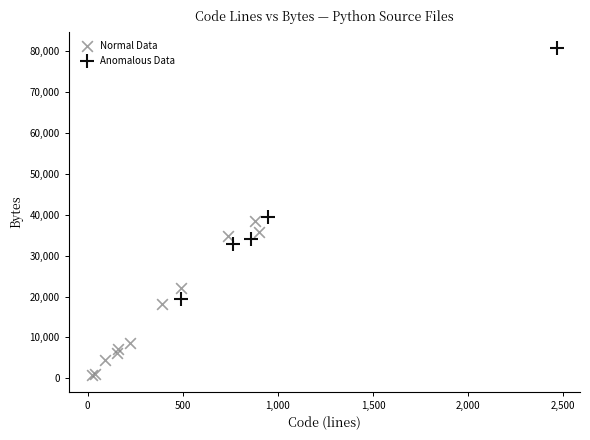

Which series reaches the minimum Y coordinate?

Normal Data